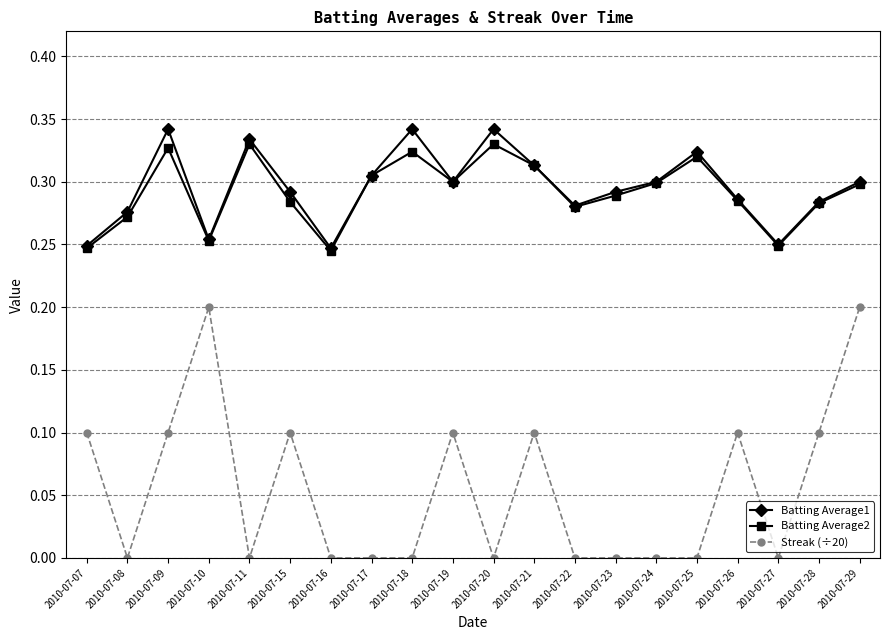

What is the sum of all Batting Average2 values?

5.8